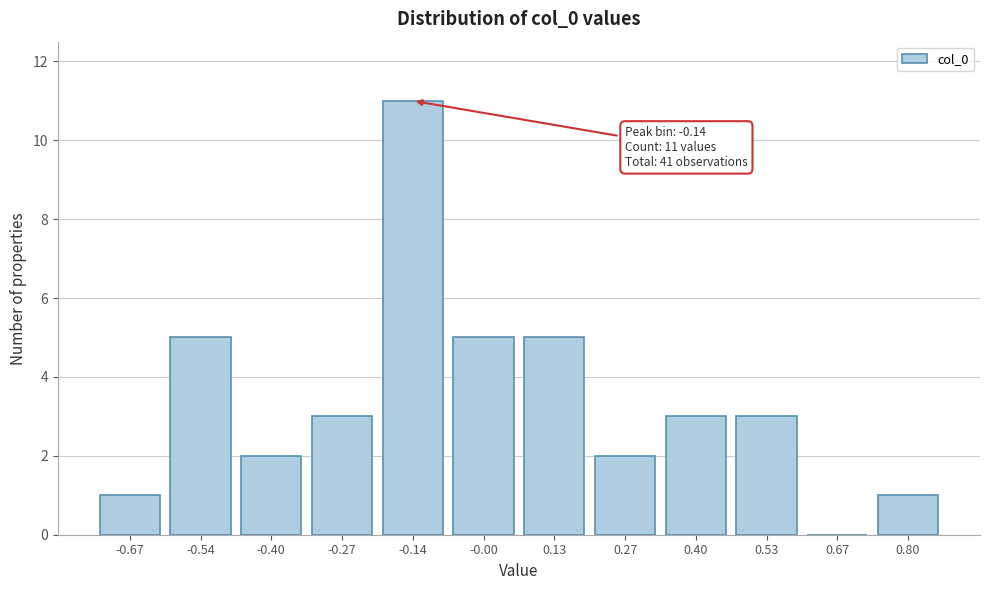

Which range on the x-axis has the tallest bar?

-0.20 to -0.06